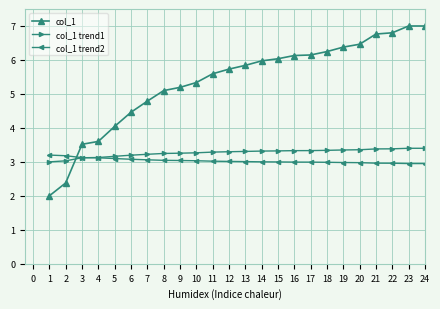

Which category has the lowest value across all series?

1